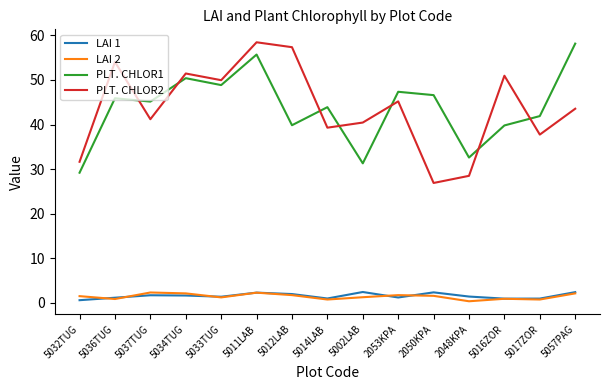

The value of PLT. CHLOR1 at 5011LAB is 80.7. True or false?

False